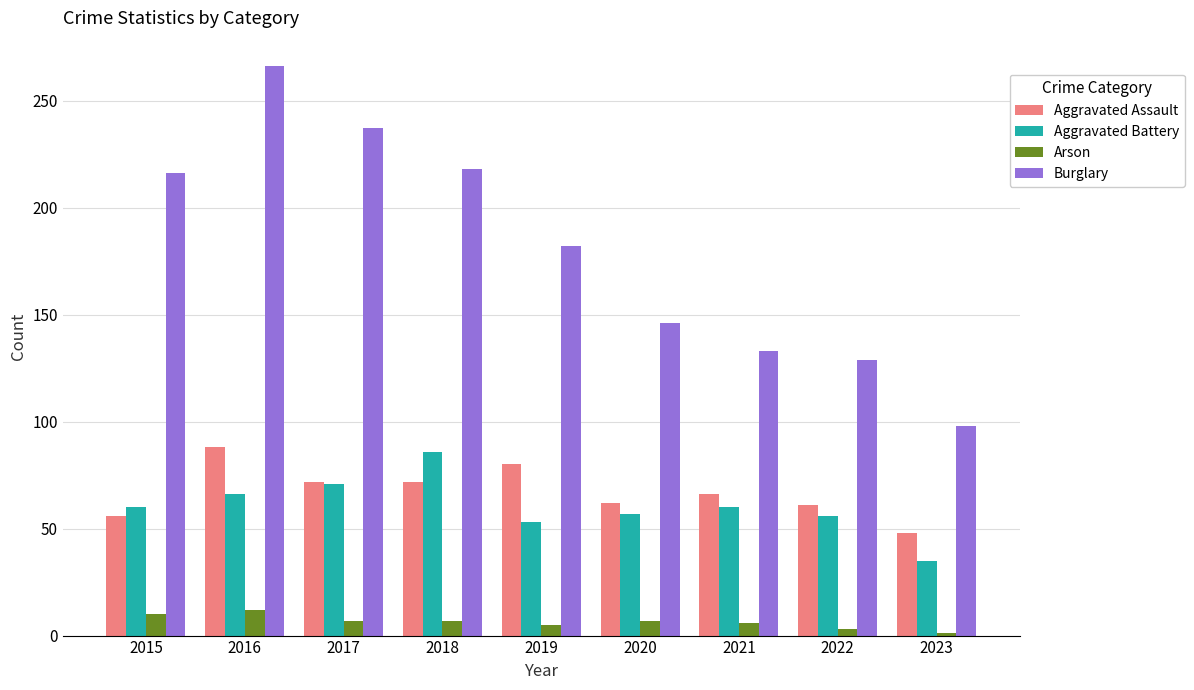

What is the spread (max minus min) of values at 2021?

127